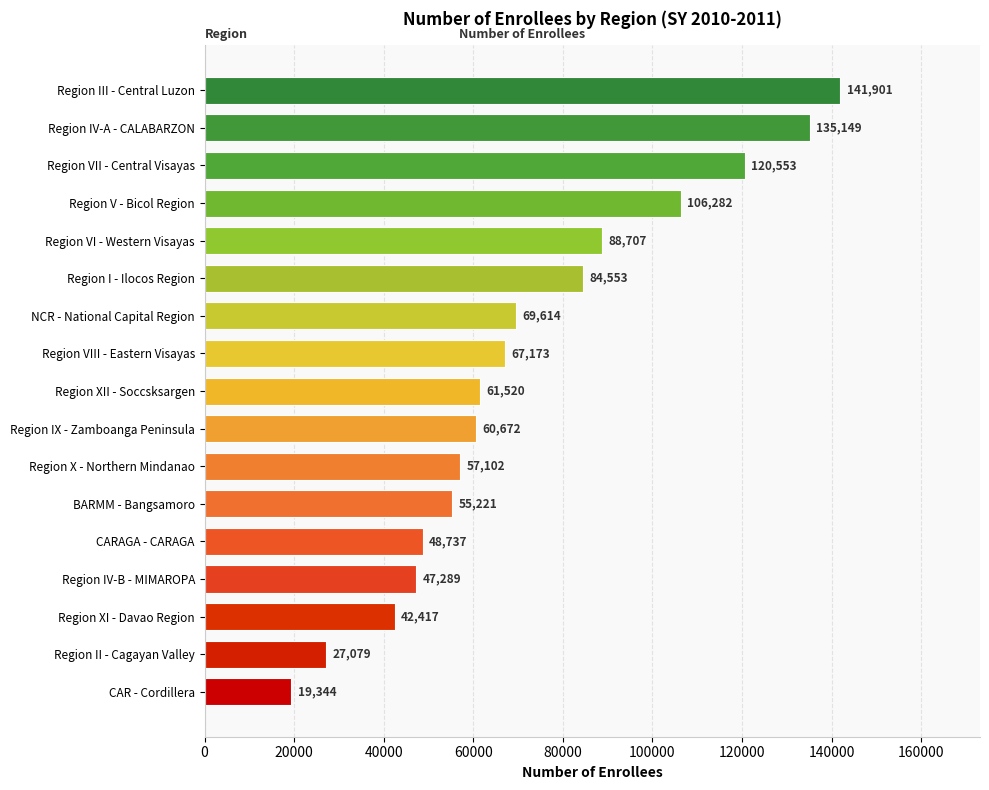

What is the approximate value at Region I - Ilocos Region, to the nearest 10?

84550